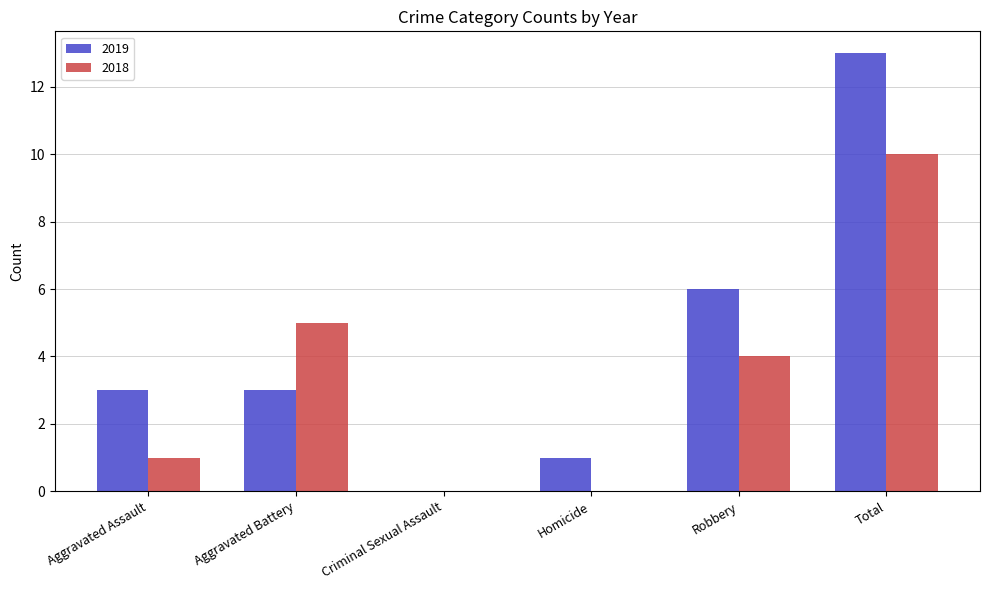

What is the sum of the 2019 values at Criminal Sexual Assault and Aggravated Battery?

3